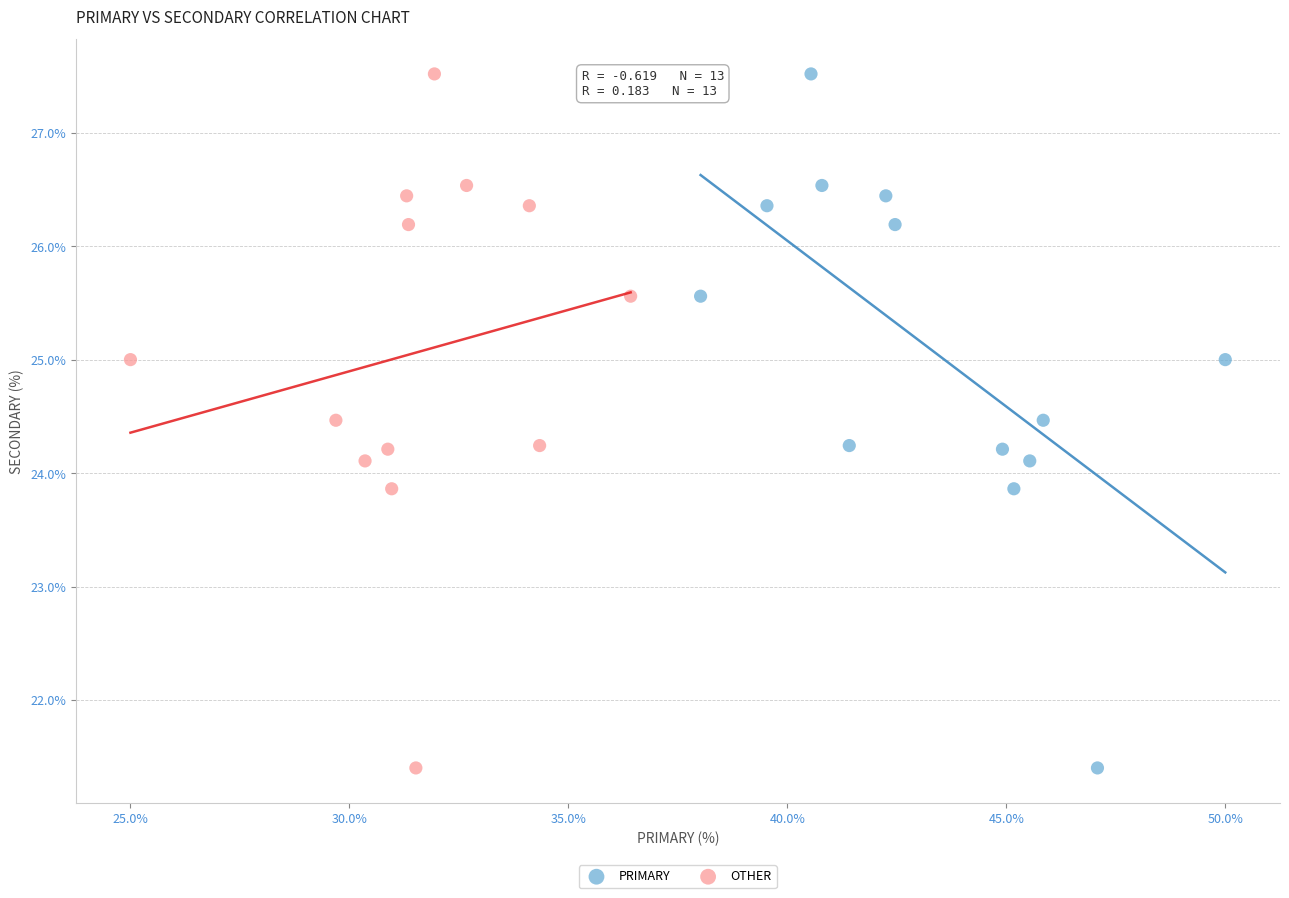

What are all the series names shown in the legend?

PRIMARY, OTHER